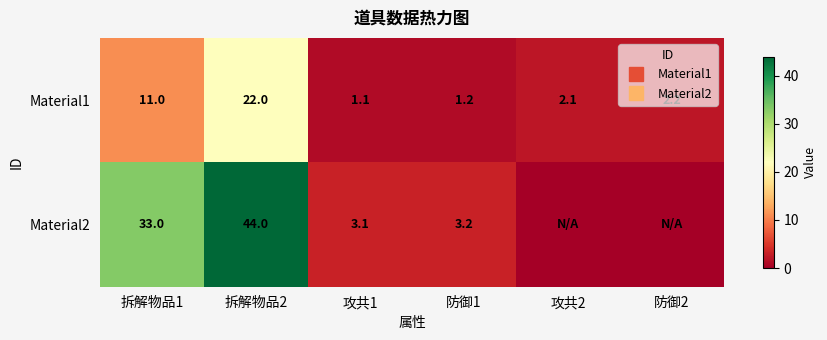

At which label does Material1 first exceed 2?

拆解物品1